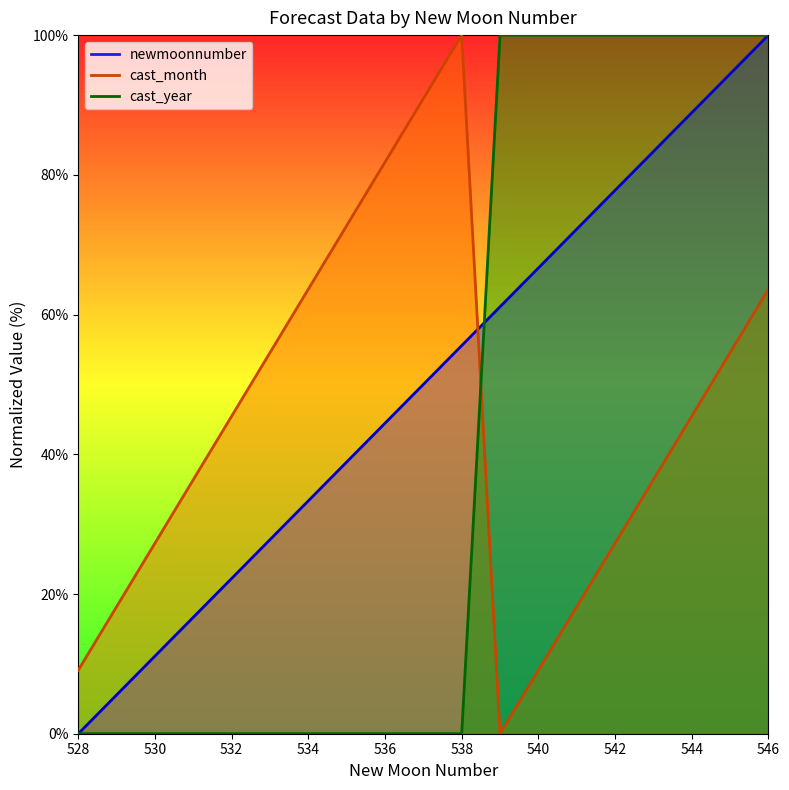

What is the sum of the cast_month values at 540 and 539?

9.1